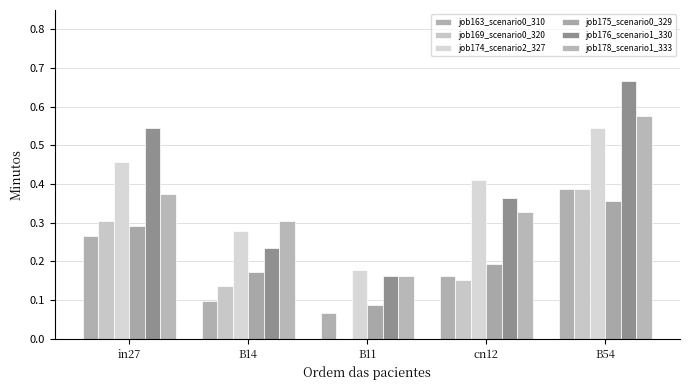

Is the value of job175_scenario0_329 at B11 greater than the value of job174_scenario2_327 at B14?

No